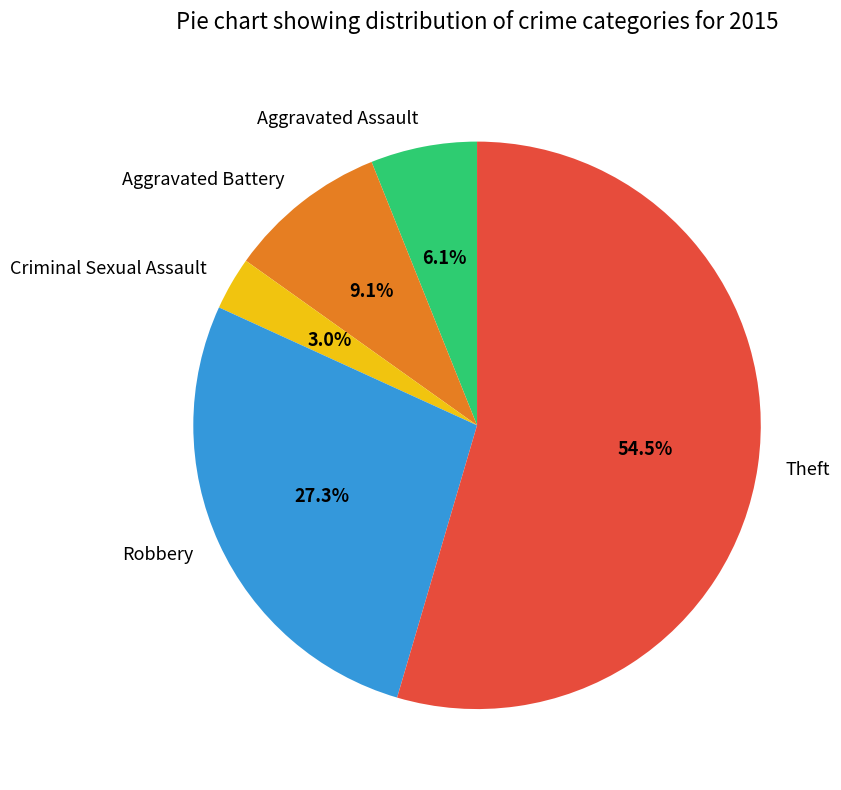

What is the total percentage of Theft and Aggravated Assault?

60.6%